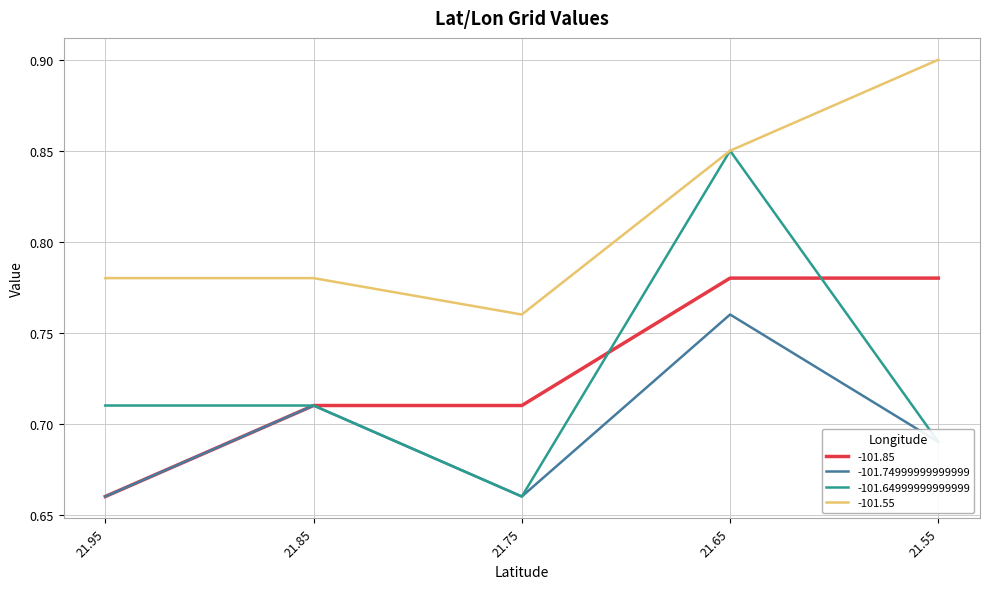

At which label is -101.64999999999999 closest to 0?

21.75